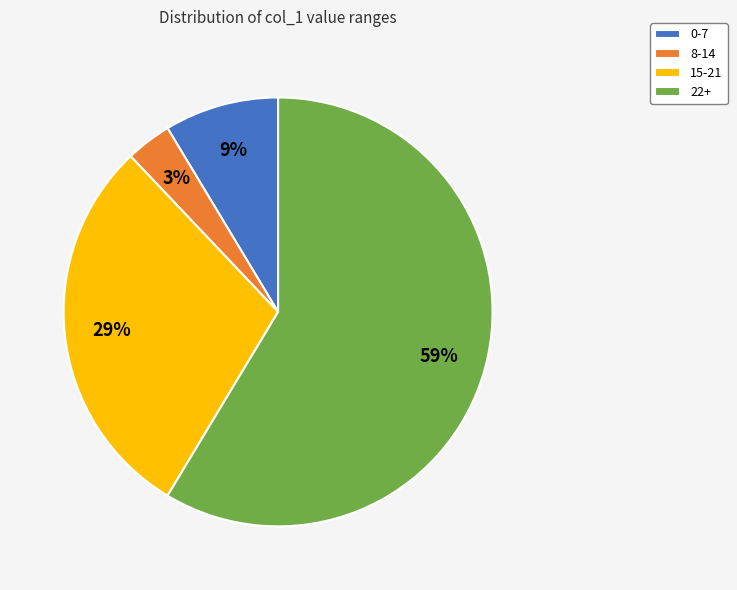

Which category has the smallest portion of the pie?

8-14